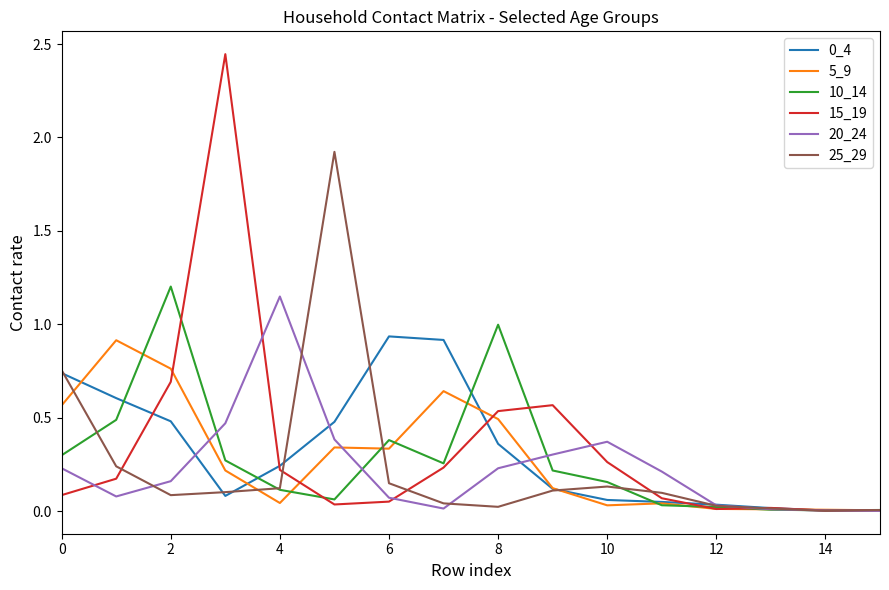

Which series has the largest range (max minus min)?

15_19